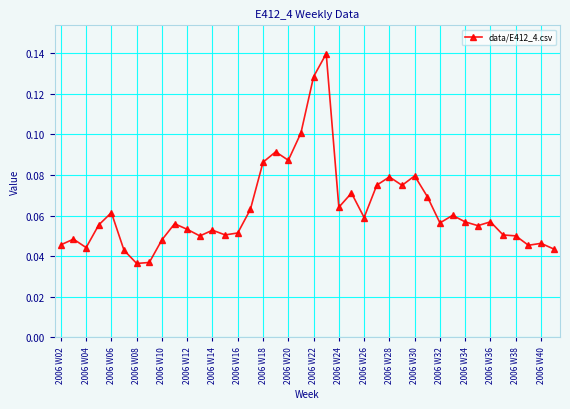

Count the values in the range 0 to 1.

40